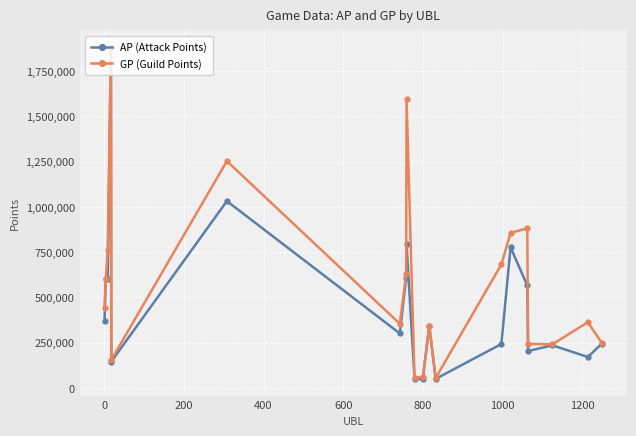

Rank the series by their average value, from lowest to highest.

AP (Attack Points), GP (Guild Points)